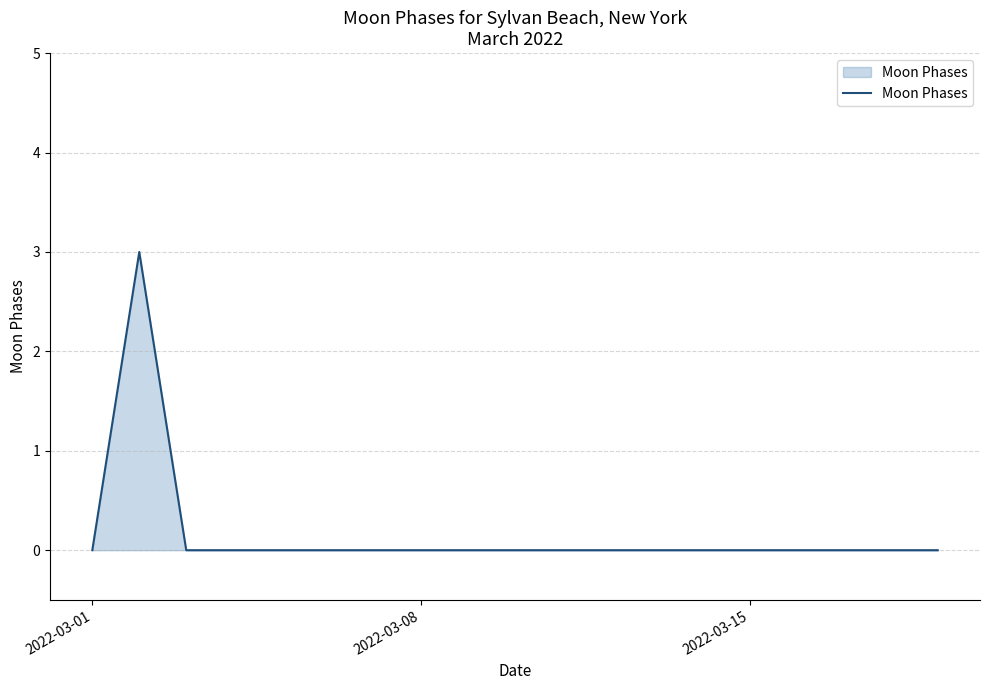

Is this an area chart (filled region under the line)?

Yes